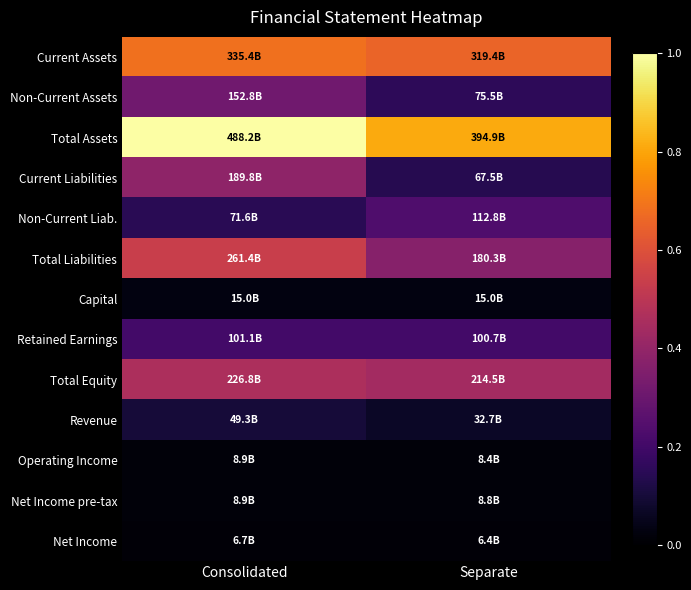

What is the spread (max minus min) of values at Separate?

0.8